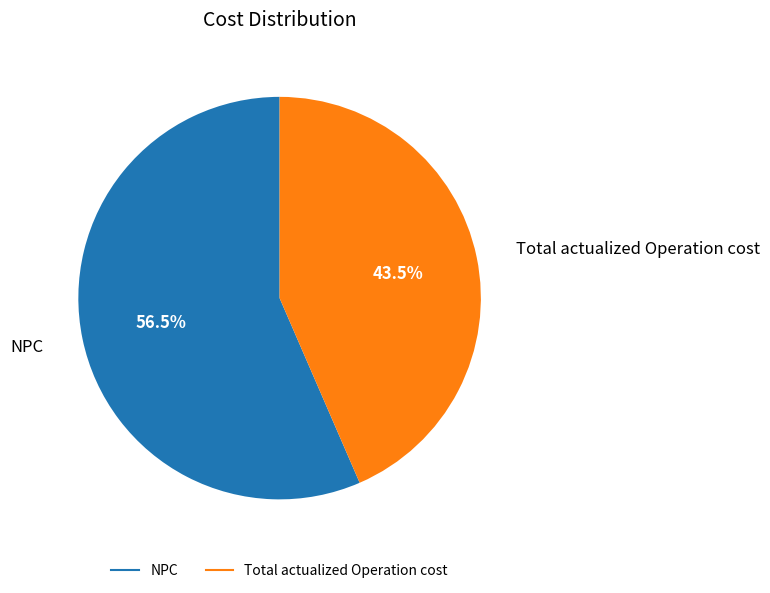

Does any single category account for the majority?

Yes